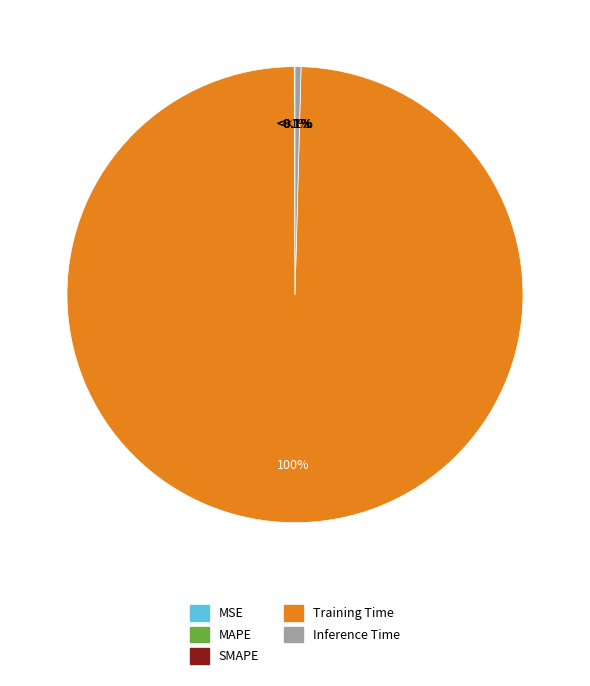

Count the number of slices in the pie.

5